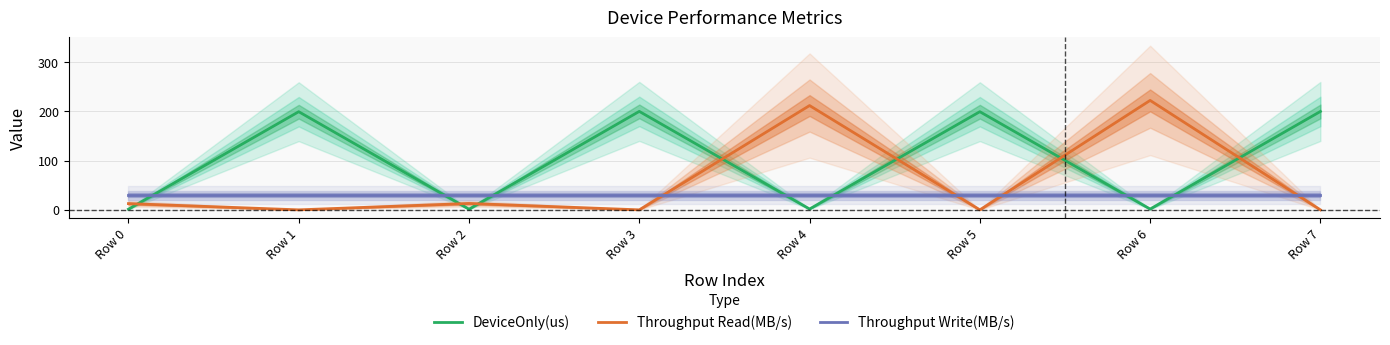

Count the number of data series in this chart.

3